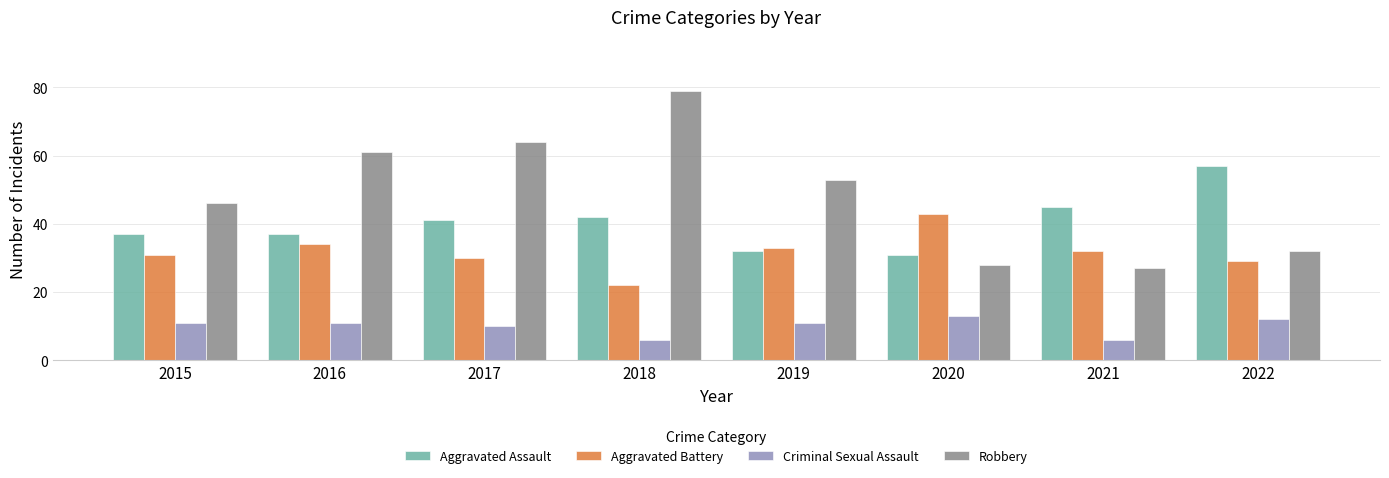

Is it true that Aggravated Battery equals 34 at 2016?

True